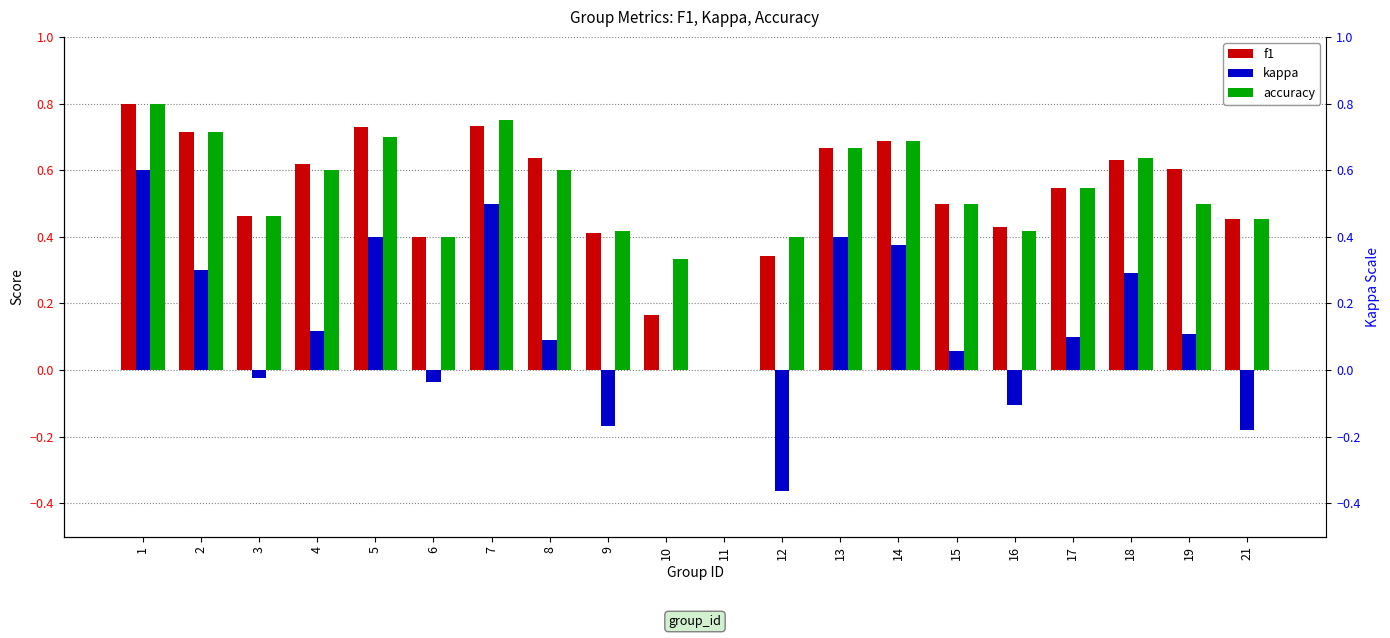

Rank the categories by accuracy value from highest to lowest.

1, 7, 2, 5, 14, 13, 18, 4, 8, 17, 15, 19, 3, 21, 9, 16, 6, 12, 10, 11